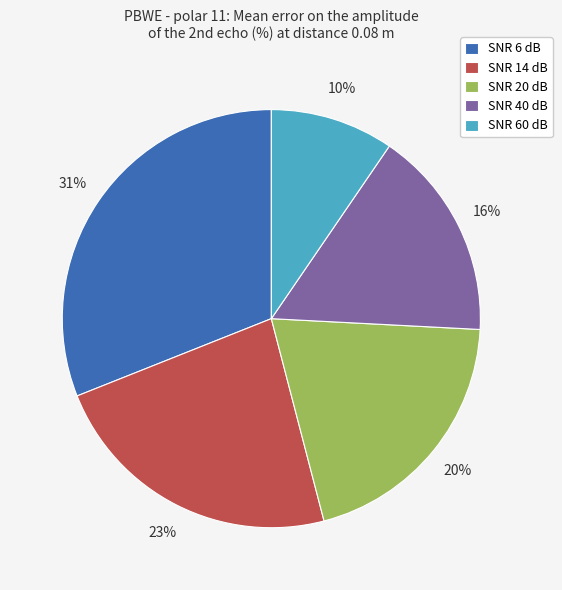

Is there any slice that represents more than half of the pie?

No